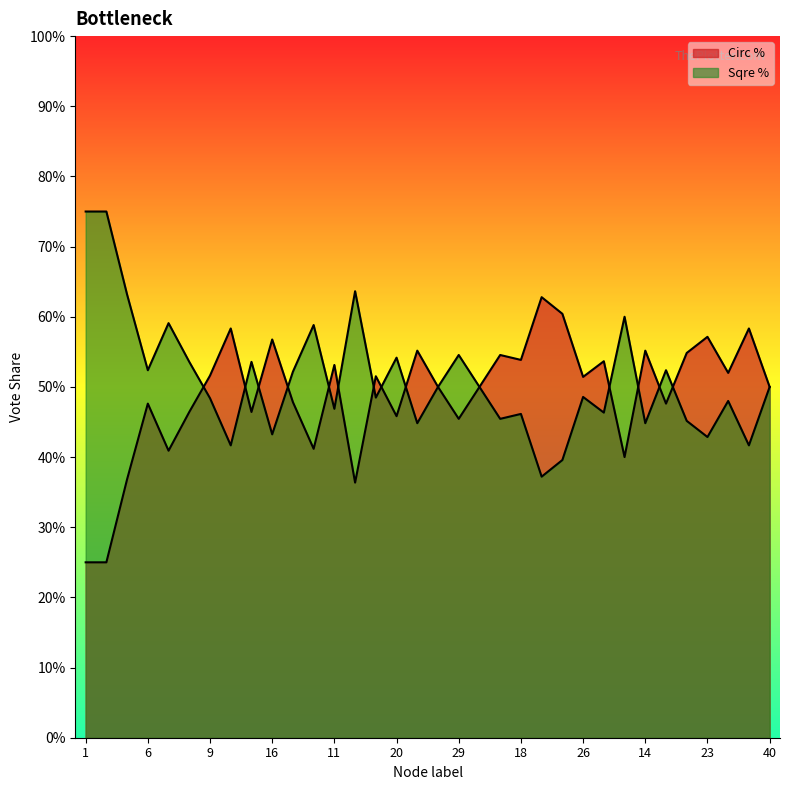

Between 15 and 20, which is larger?

15